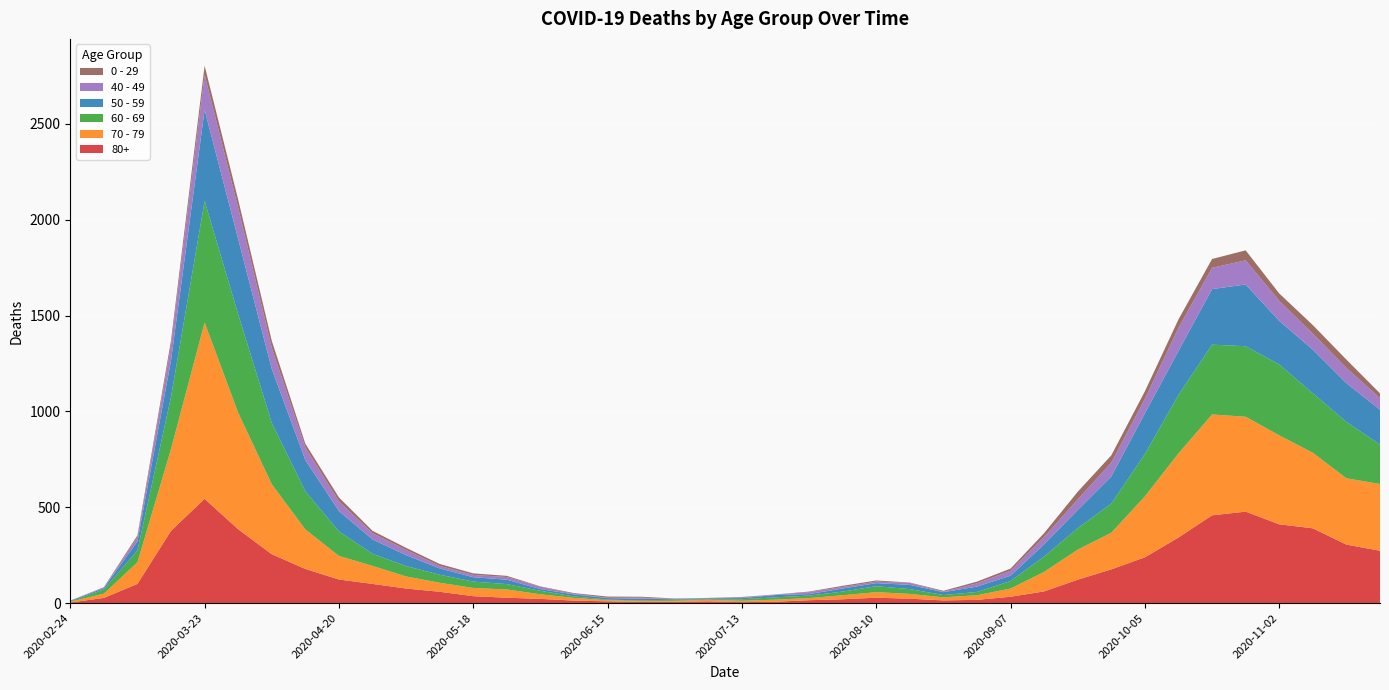

Reading left to right, transcribe all the data shown in this chart.

80+: 3	27	100	377	544	385	255	178	123	100	76	59	36	28	22	13	9	6	7	9	5	7	15	20	28	23	14	17	33	61	122	176	239	342	458	477	411	390	305	273
70 - 79: 4	22	113	427	920	608	365	206	123	94	63	47	43	43	24	14	6	5	5	8	7	11	11	21	29	25	16	24	43	102	157	191	318	439	526	495	464	394	346	348
60 - 69: 2	22	61	272	634	514	320	199	128	63	54	42	33	28	18	8	3	3	6	3	8	12	13	19	31	25	12	17	39	80	112	152	221	305	364	368	370	310	294	206
50 - 59: 3	7	48	190	475	392	281	163	106	75	57	33	23	23	9	10	8	9	3	5	6	12	8	16	16	22	15	28	28	64	95	142	212	230	290	322	227	228	202	182
40 - 49: 0	5	21	79	183	163	111	66	51	33	27	13	12	14	12	3	2	5	1	1	4	2	10	8	8	10	2	17	26	38	55	72	76	120	111	126	105	83	80	60
0 - 29: 1	0	10	25	47	42	36	19	20	12	11	10	8	6	2	4	6	5	2	1	2	1	3	6	6	2	5	9	11	20	40	38	39	44	46	52	38	45	43	25